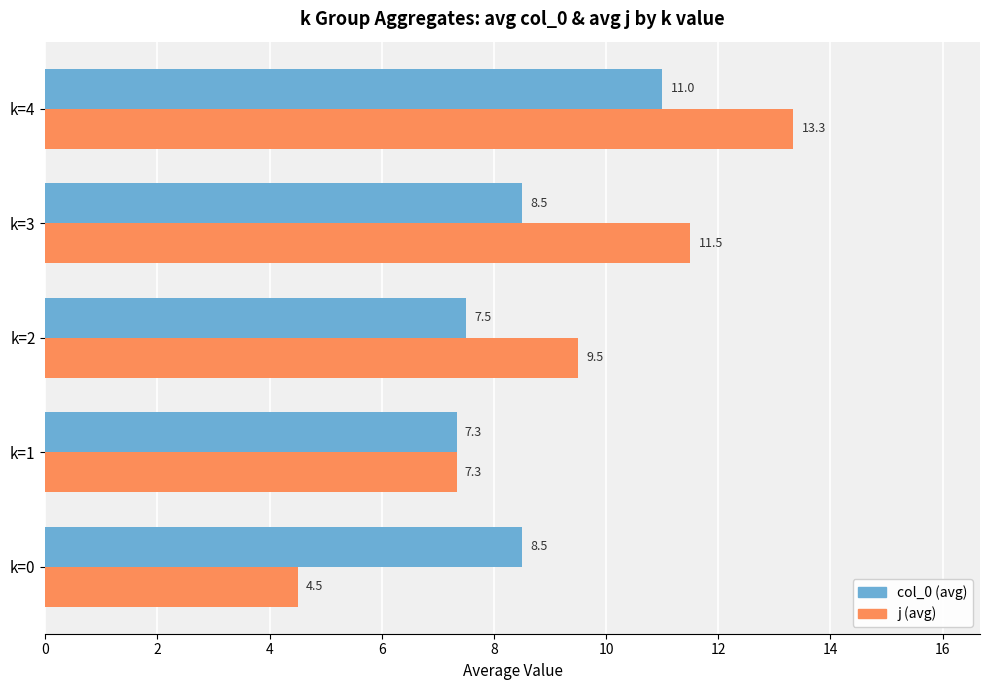

True or false: col_0 (avg) has a value of 4.2 at k=1.

False